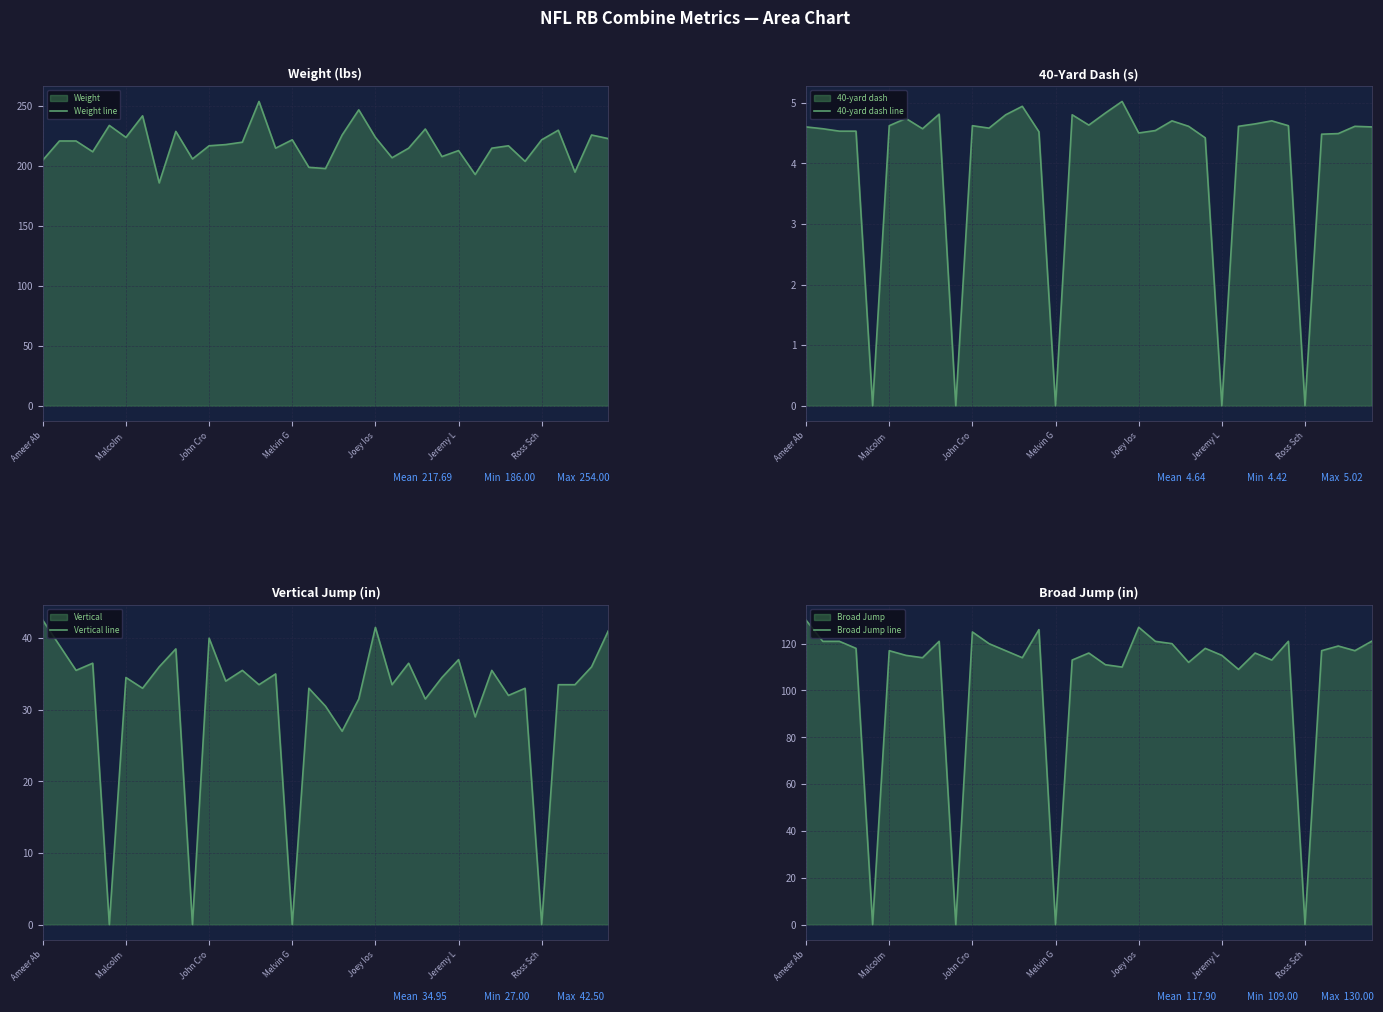

True or false: Weight line and Broad Jump line cross at least once.

False